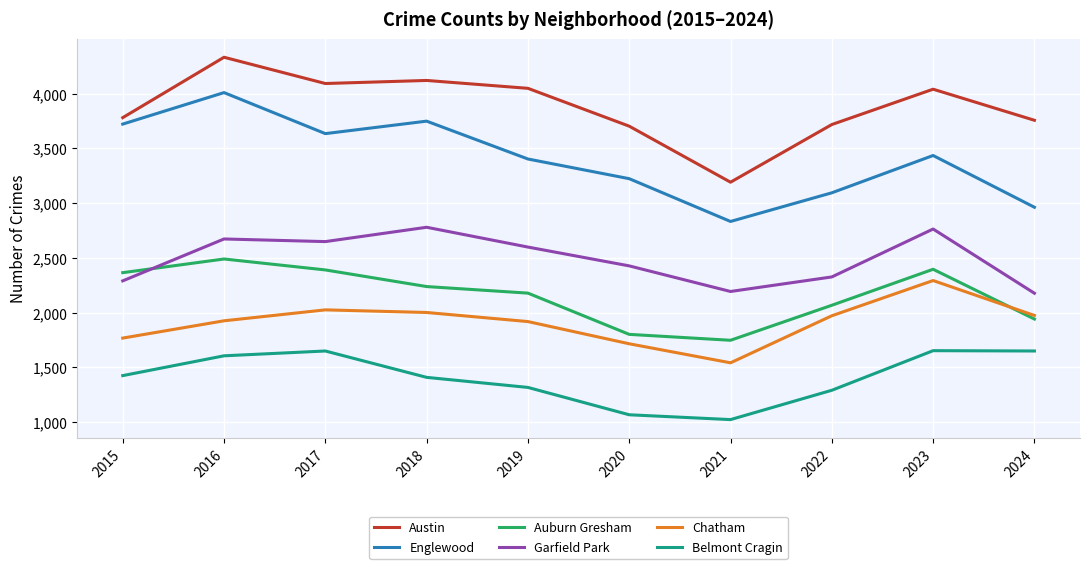

What is the difference between the second highest and minimum values in the Chatham series?

484